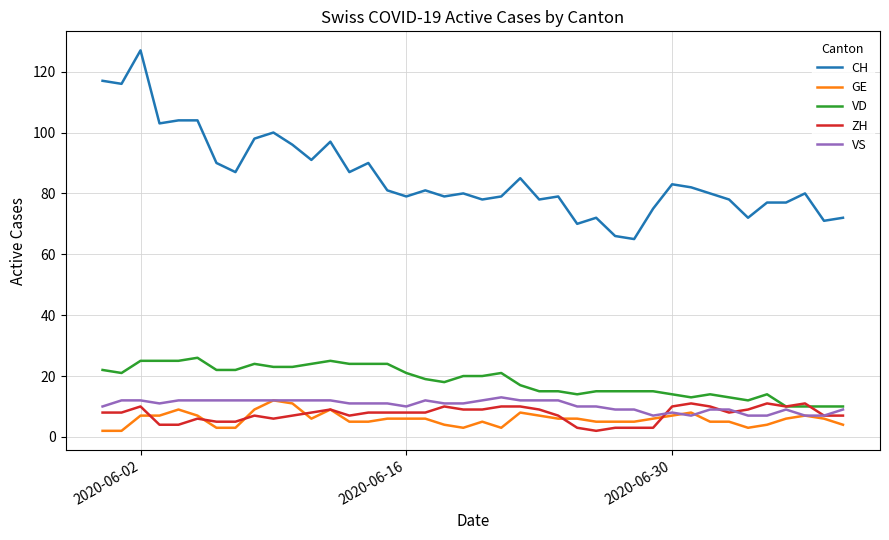

Reading right to left, what are all the values shown in this chart?

CH: 72	71	80	77	77	72	78	80	82	83	75	65	66	72	70	79	78	85	79	78	80	79	81	79	81	90	87	97	91	96	100	98	87	90	104	104	103	127	116	117
GE: 4	6	7	6	4	3	5	5	8	7	6	5	5	5	6	6	7	8	3	5	3	4	6	6	6	5	5	9	6	11	12	9	3	3	7	9	7	7	2	2
VD: 10	10	10	10	14	12	13	14	13	14	15	15	15	15	14	15	15	17	21	20	20	18	19	21	24	24	24	25	24	23	23	24	22	22	26	25	25	25	21	22
ZH: 7	7	11	10	11	9	8	10	11	10	3	3	3	2	3	7	9	10	10	9	9	10	8	8	8	8	7	9	8	7	6	7	5	5	6	4	4	10	8	8
VS: 9	7	7	9	7	7	9	9	7	8	7	9	9	10	10	12	12	12	13	12	11	11	12	10	11	11	11	12	12	12	12	12	12	12	12	12	11	12	12	10